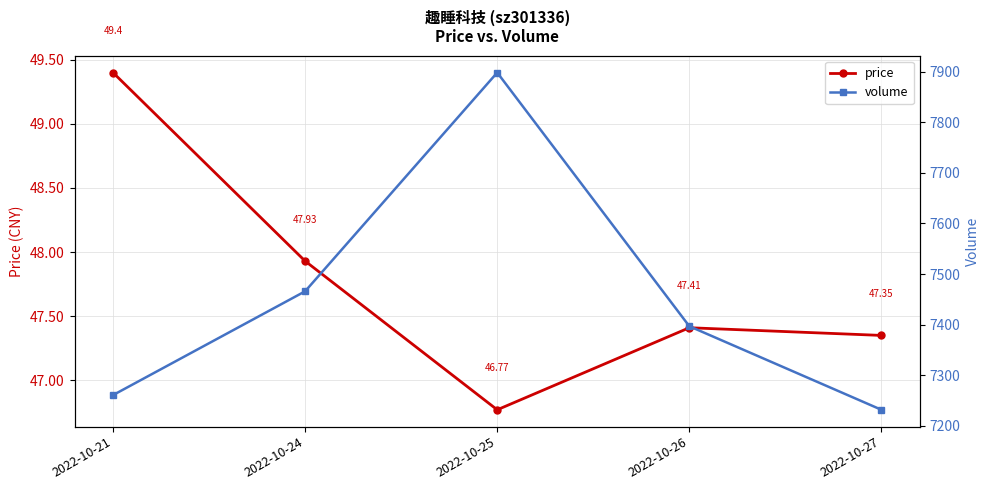

Which series has the largest total across all categories?

volume